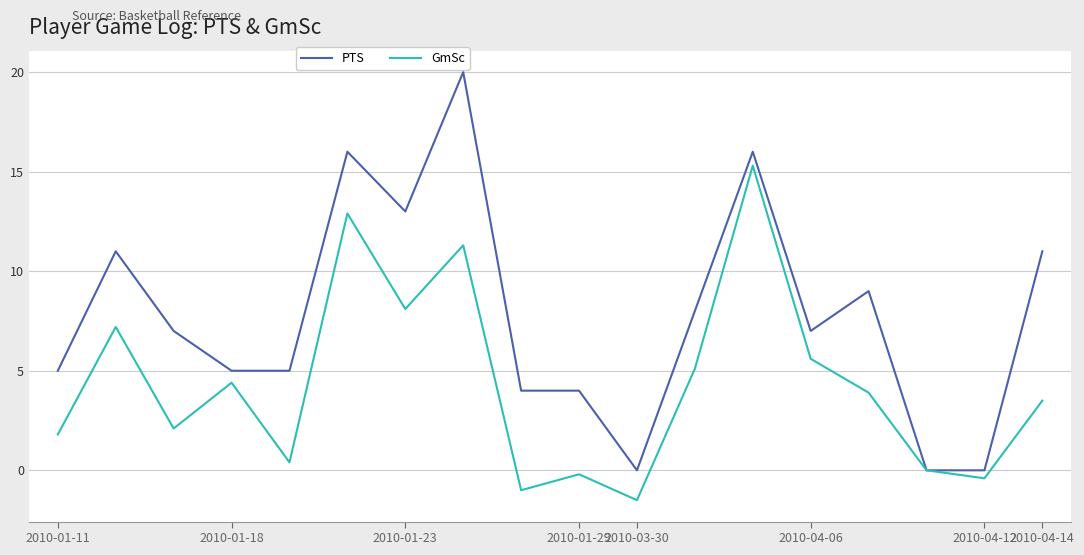

Which series has the largest total across all categories?

PTS